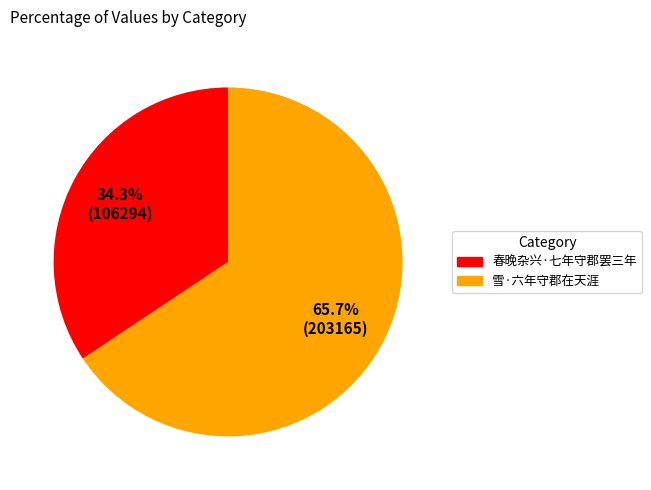

Is there a majority slice in this chart?

Yes